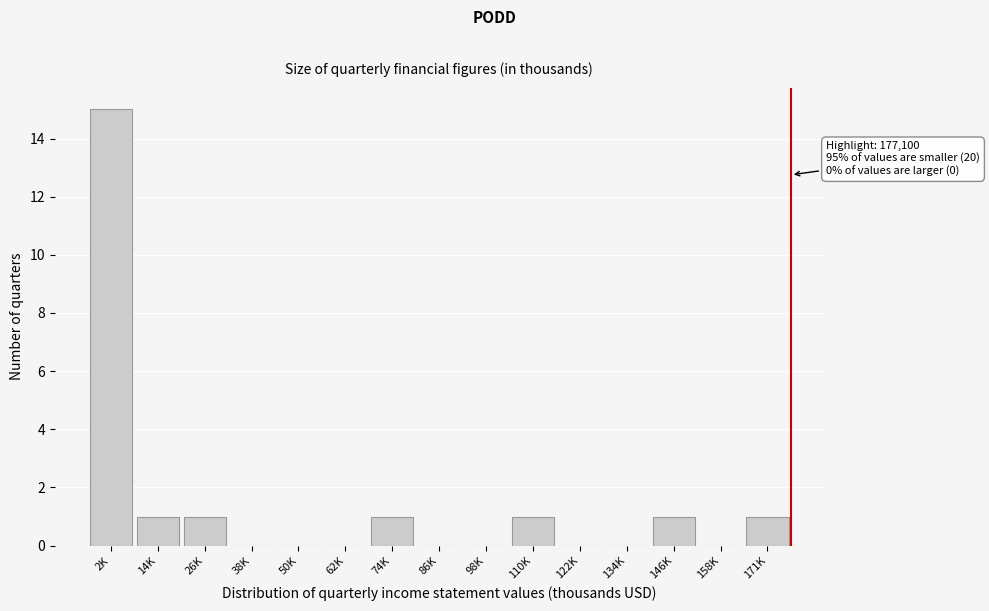

Reading left to right, what are all the values shown in this chart?

2K=15	14K=1	26K=1	38K=0	50K=0	62K=0	74K=1	86K=0	98K=0	110K=1	122K=0	134K=0	146K=1	158K=0	171K=1